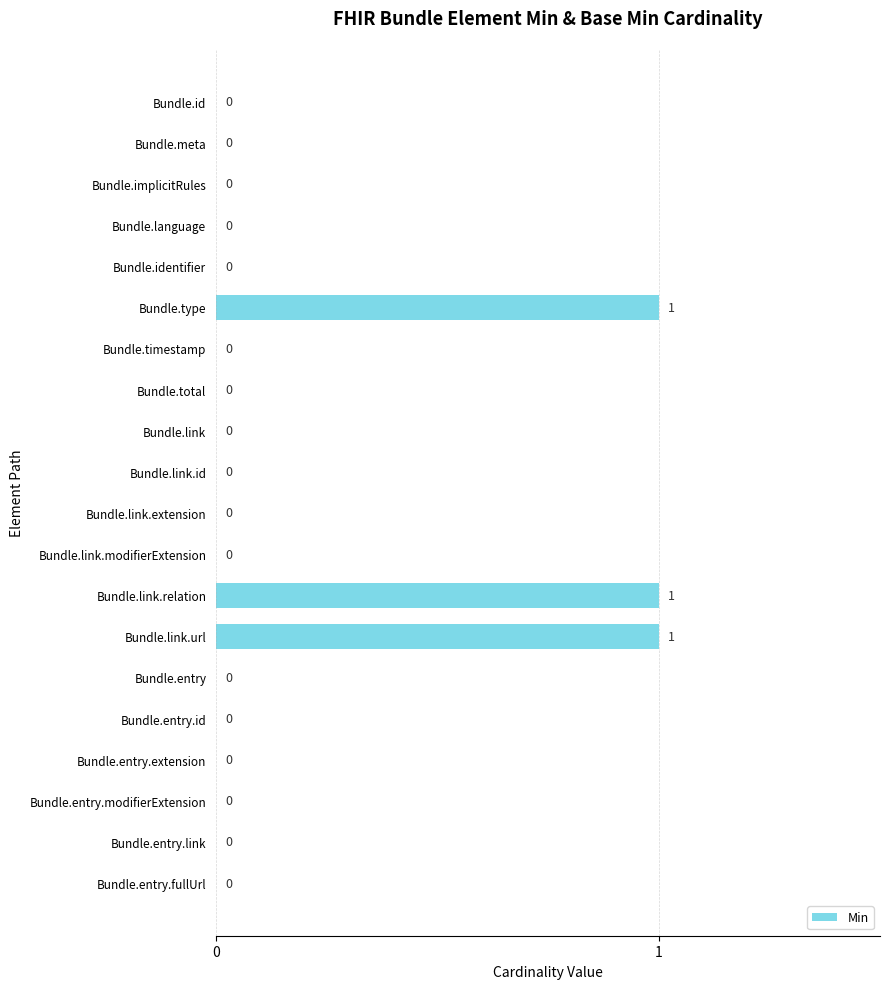

Count the values in the range 0 to 1.

20